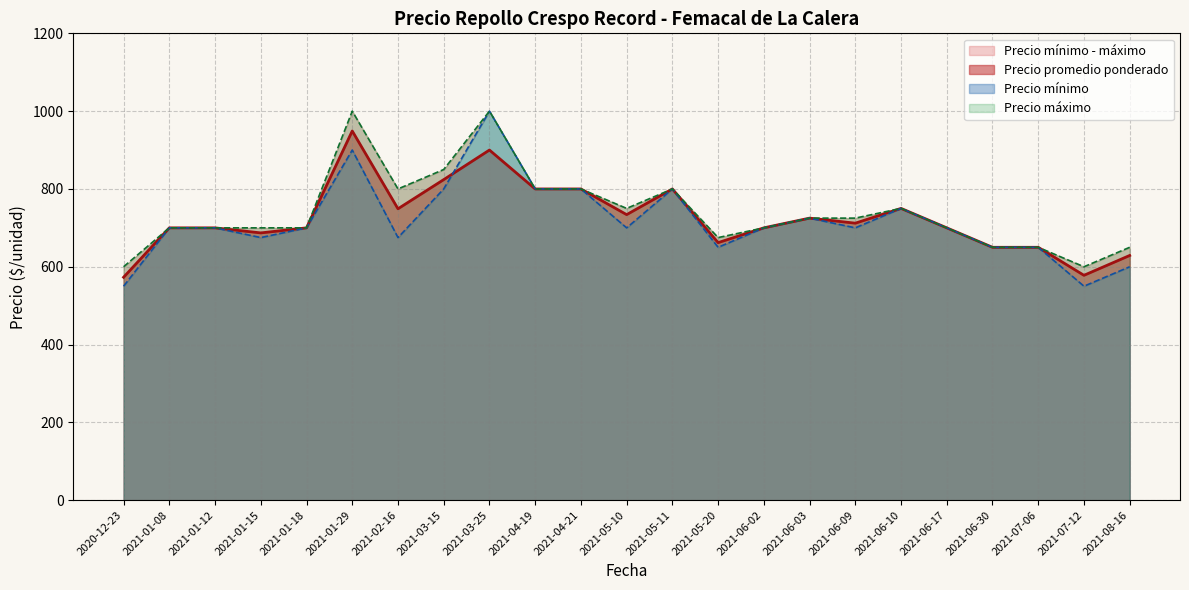

The Precio promedio ponderado series shows 656 at 2021-01-29. True or false?

False